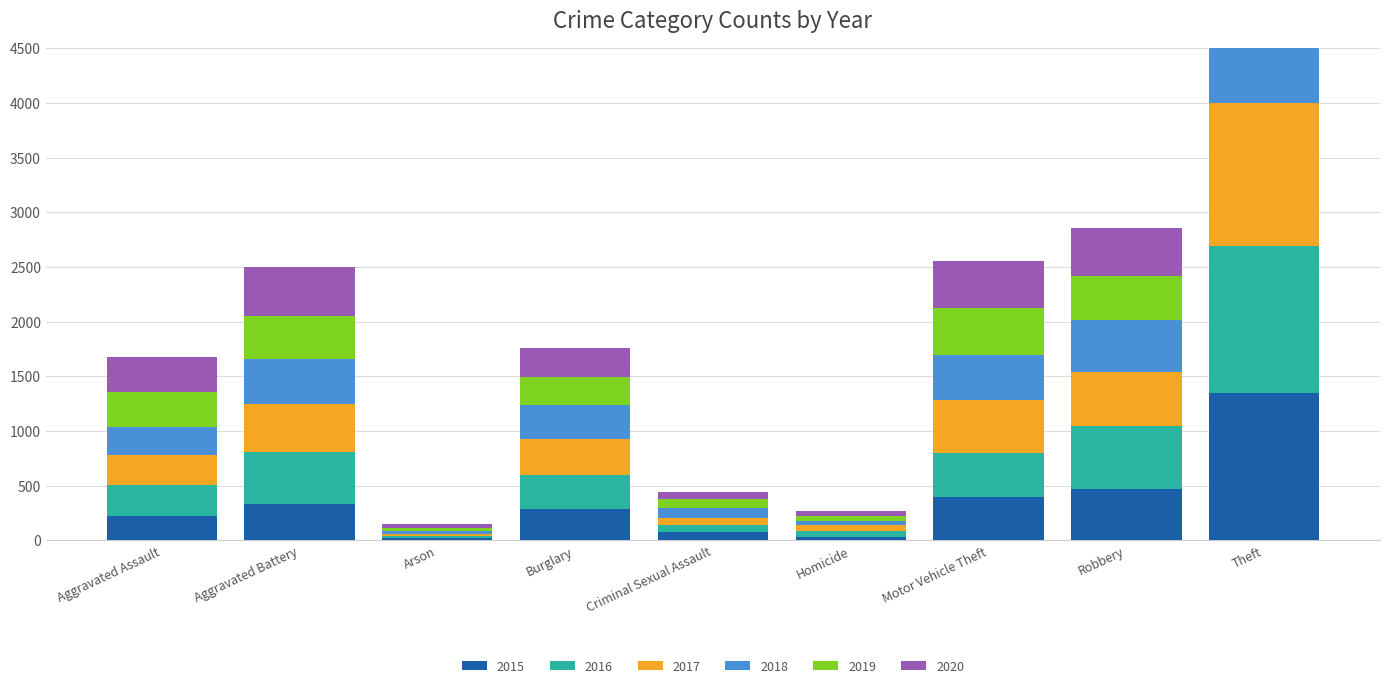

Which series changed the most between Criminal Sexual Assault and Homicide?

2015